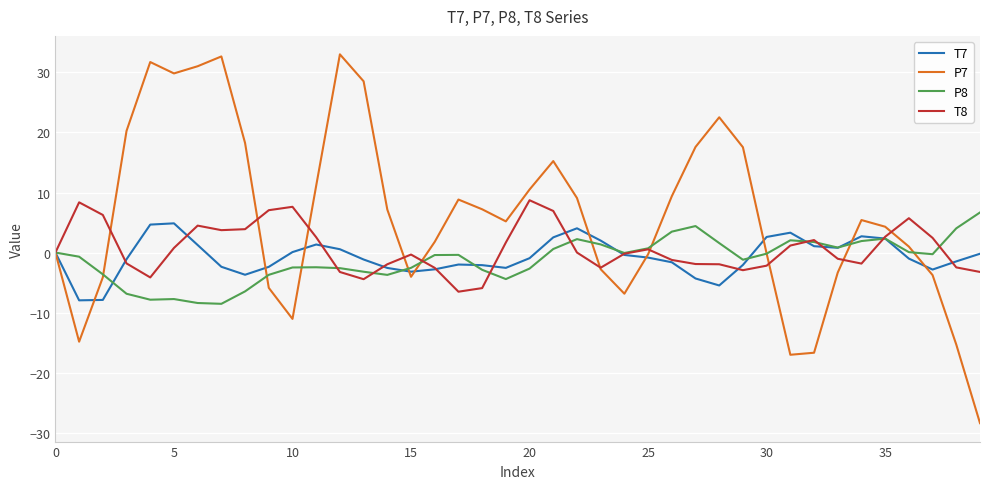

What is the difference between the maximum and minimum values in the T7 series?

12.8